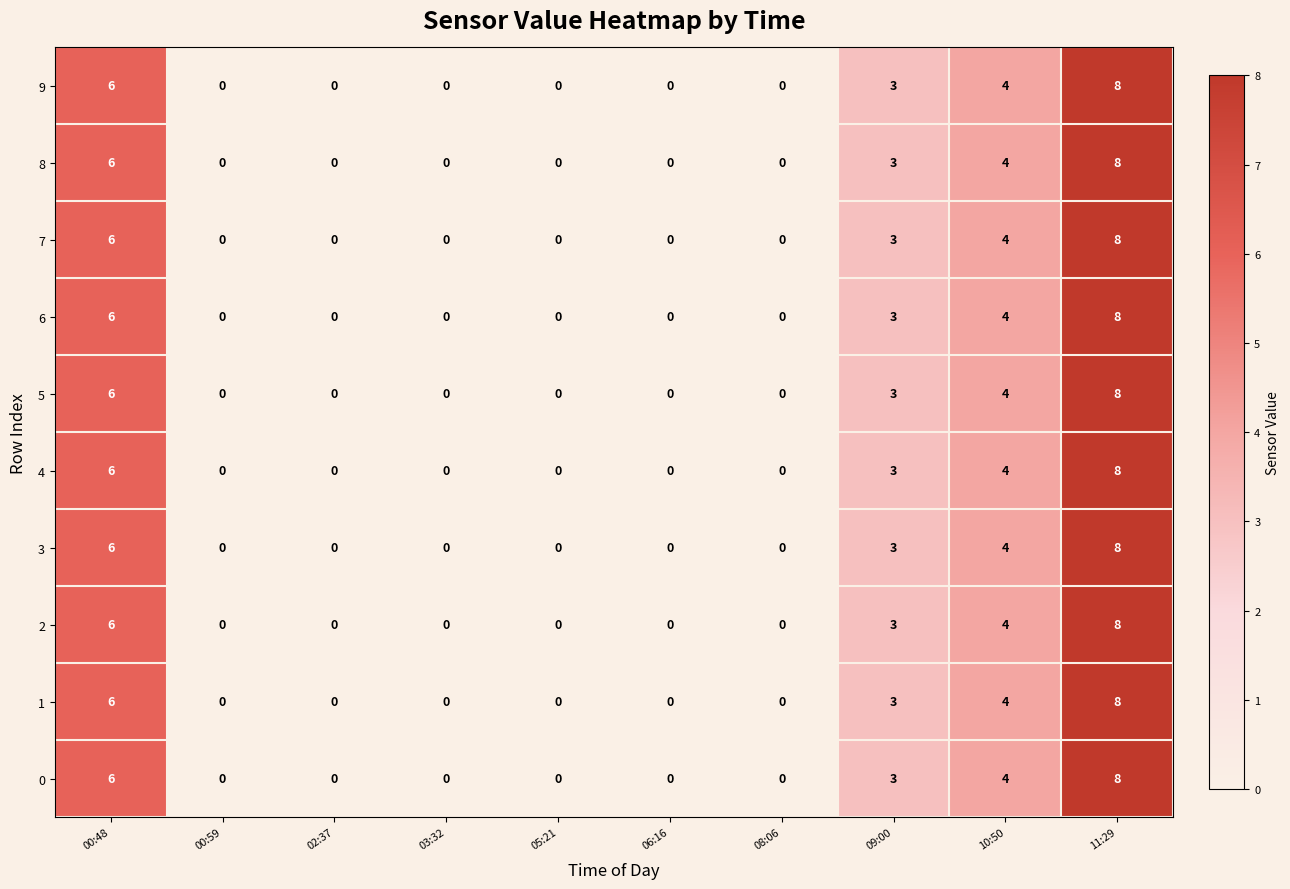

What is the sum of the 1 values at 10:50 and 09:00?

7